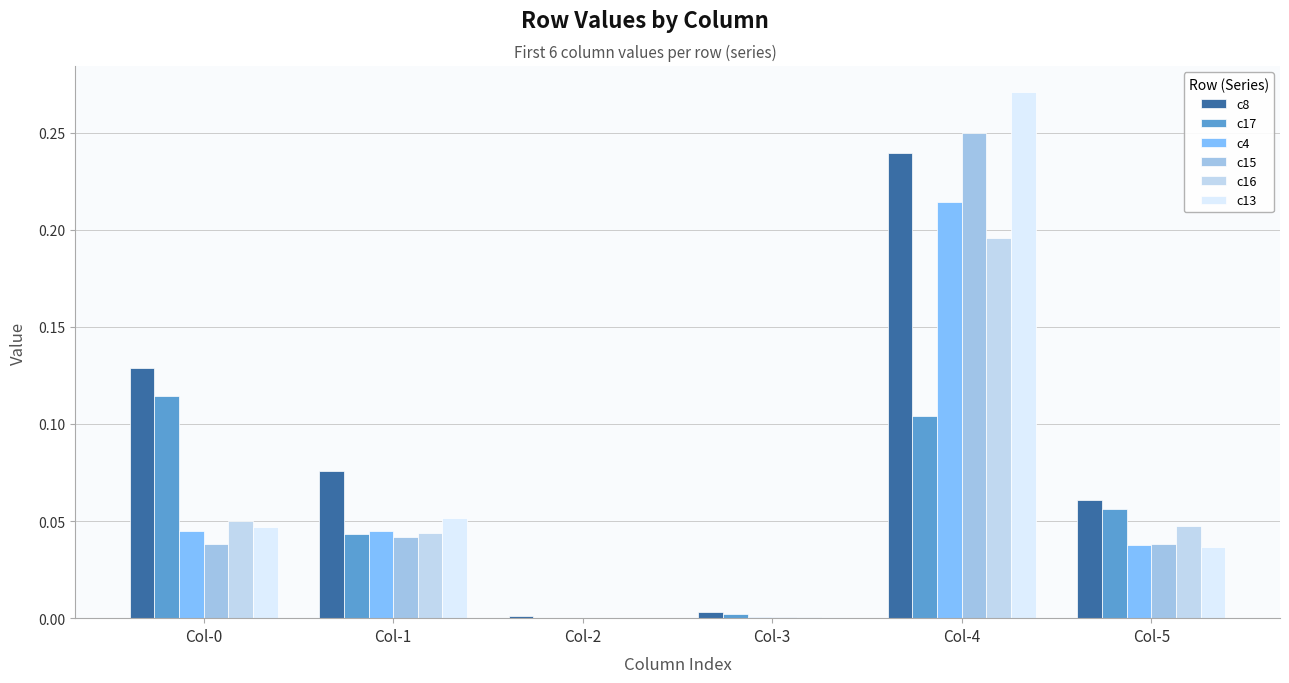

What is the total value across all series at Col-4?

1.3